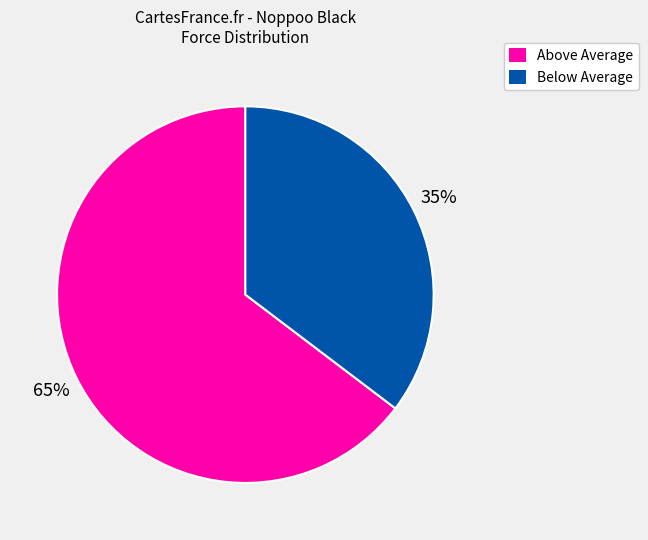

Is there any slice that represents more than half of the pie?

Yes